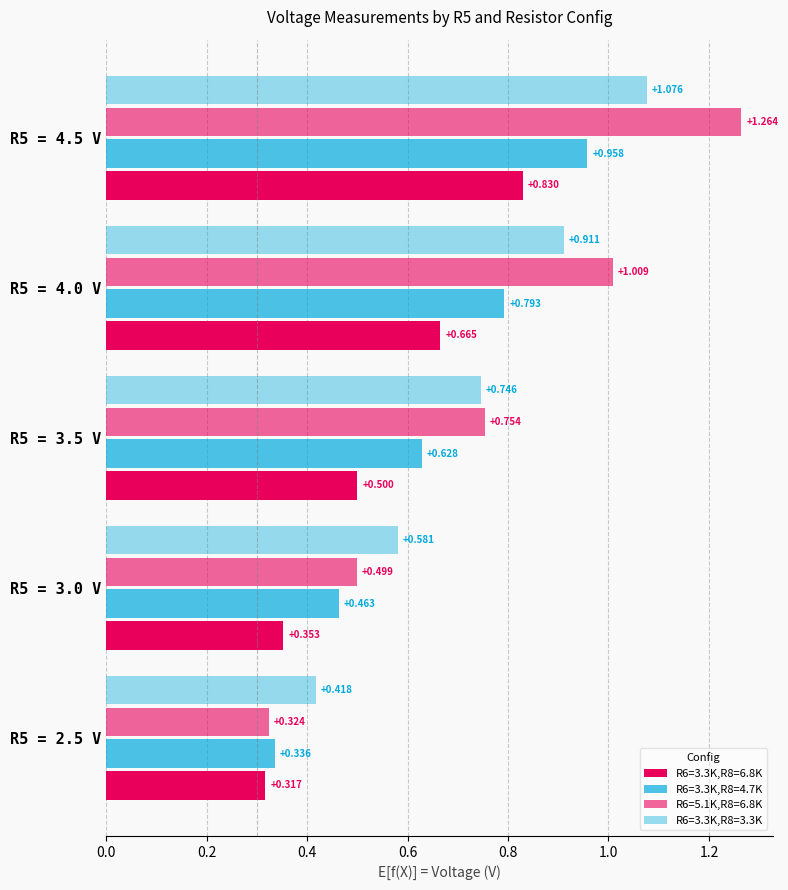

At which category is the sum across all series the highest?

R5 = 4.5 V